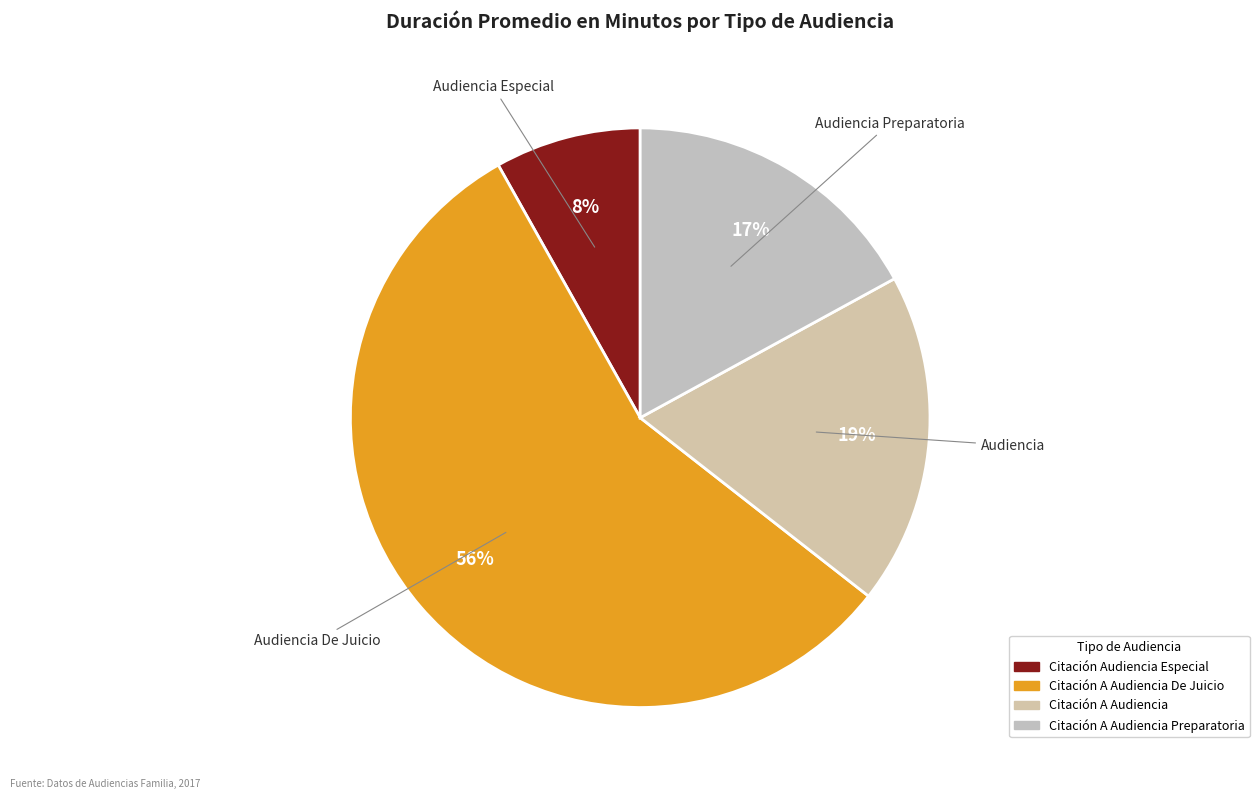

How many segments does this pie chart have?

4